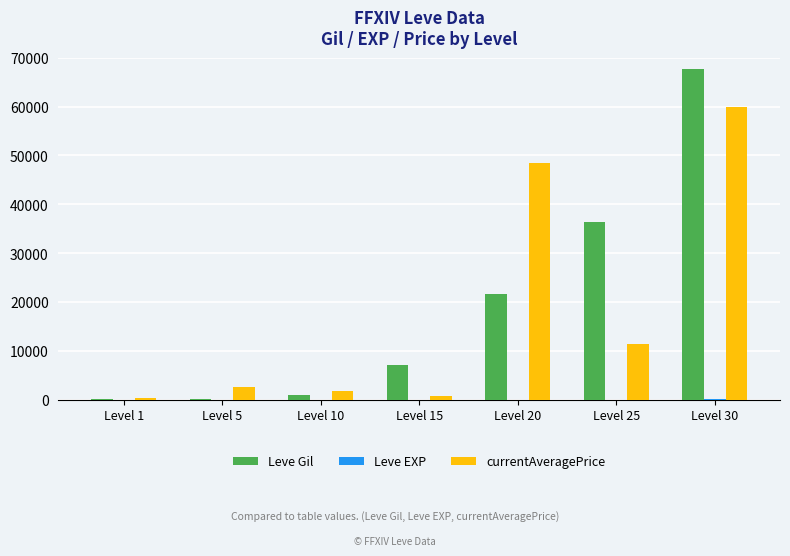

Where is Leve Gil nearest to the value 33945?

Level 25